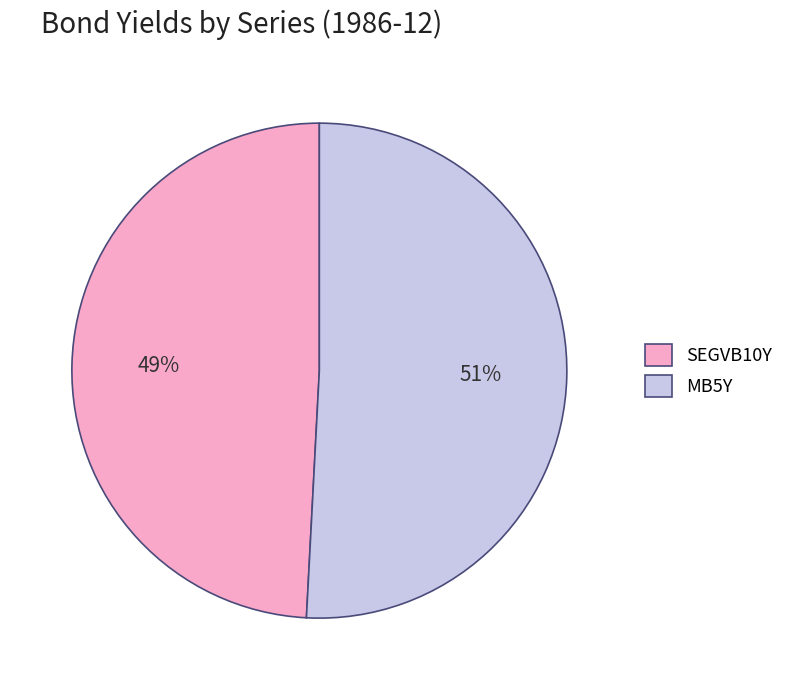

To the nearest percent, what is the difference between the MB5Y and SEGVB10Y slice percentages?

2%